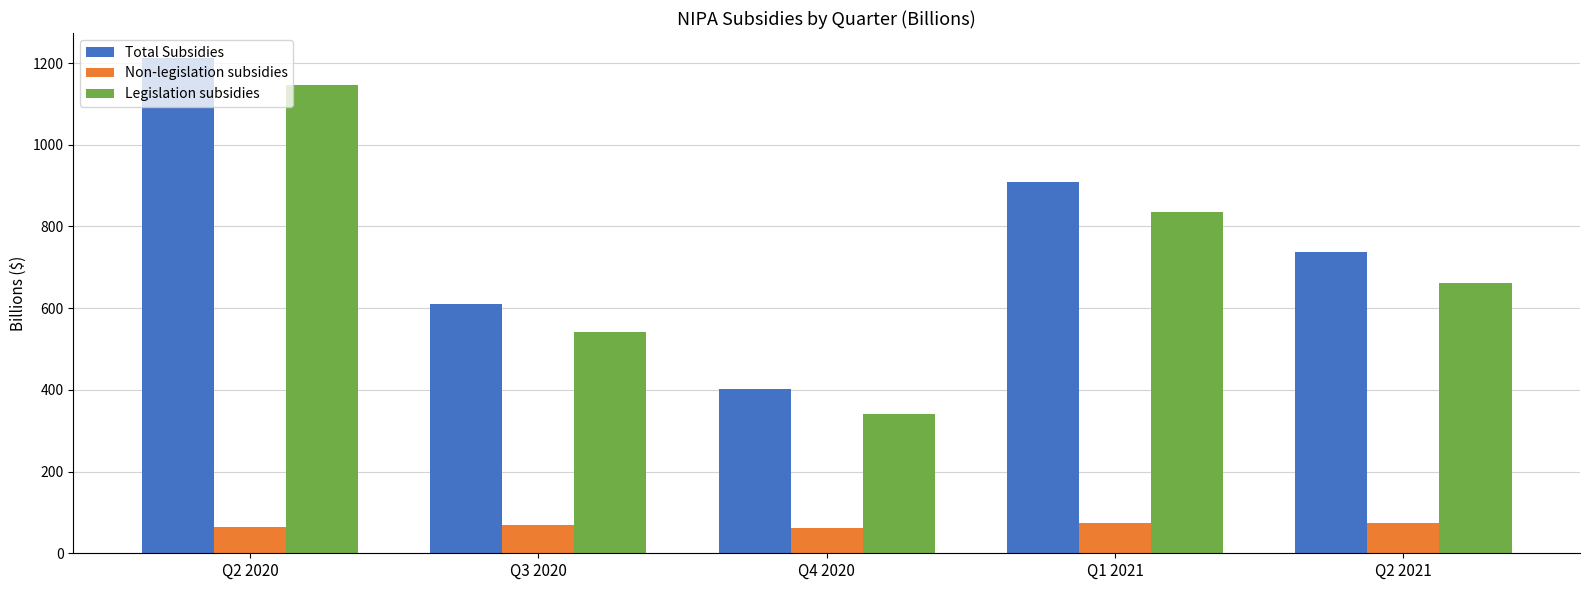

What is the spread (max minus min) of values at Q4 2020?

340.3